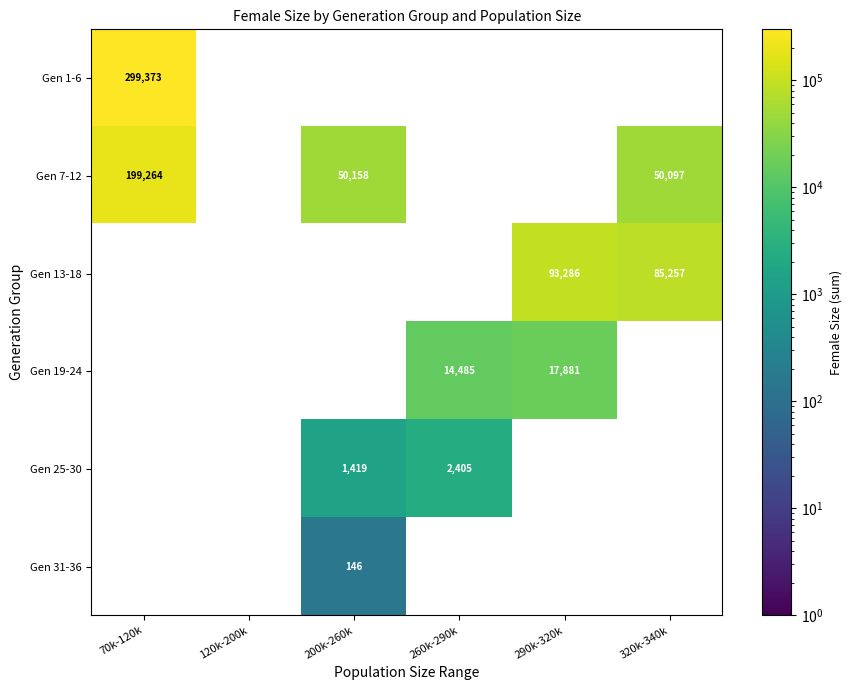

Is it true that Gen 7-12 equals 81512 at 200k-260k?

False